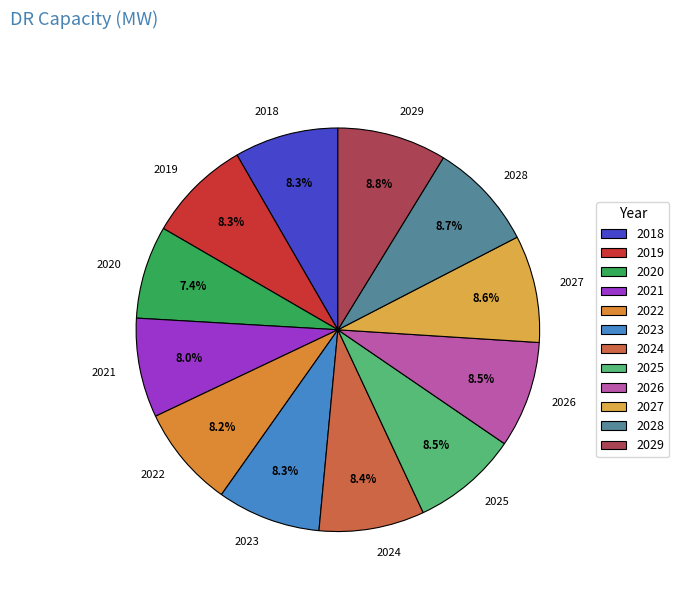

The 2029 slice represents 9% of the pie. True or false?

True